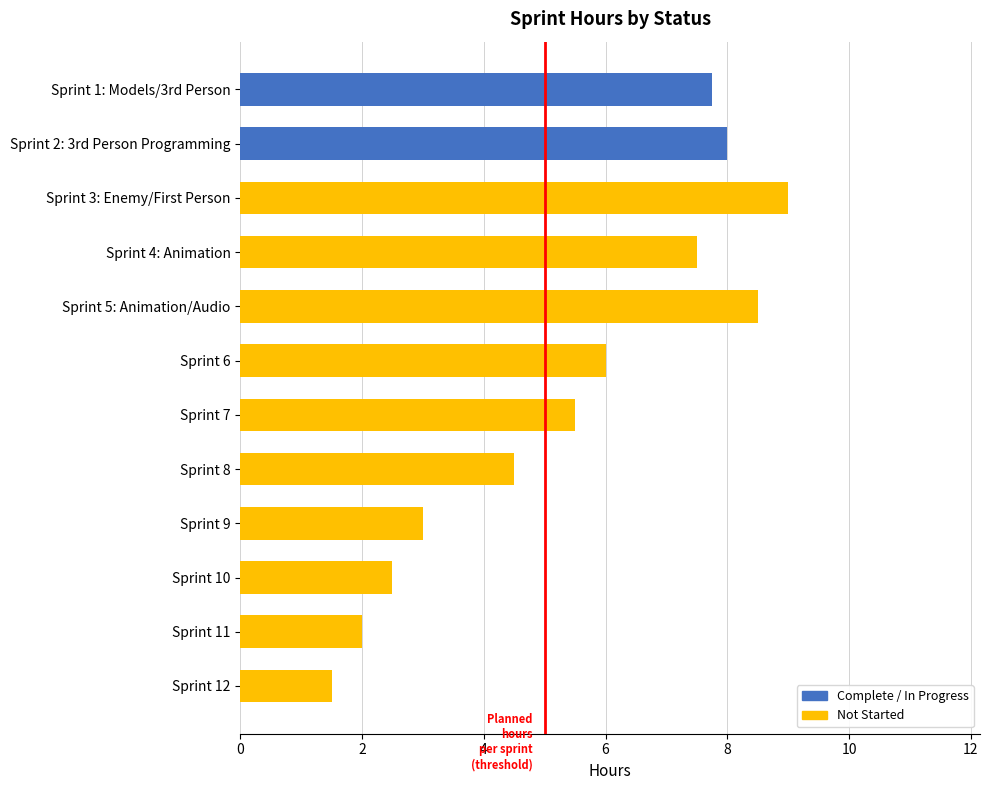

Count the number of categories in the chart.

12